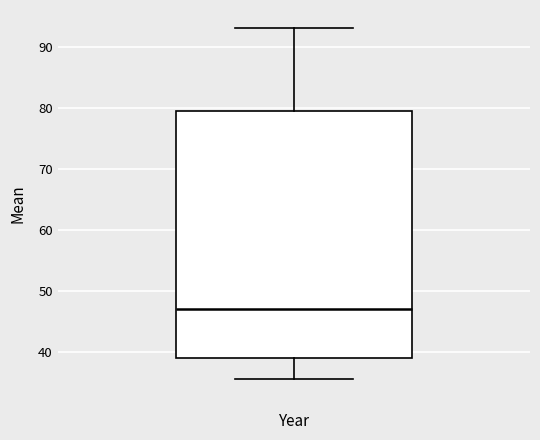

Where does the lower whisker of the box end on the y-axis? The values are not printed on the chart, so give them approximately, as read against the axis.

35